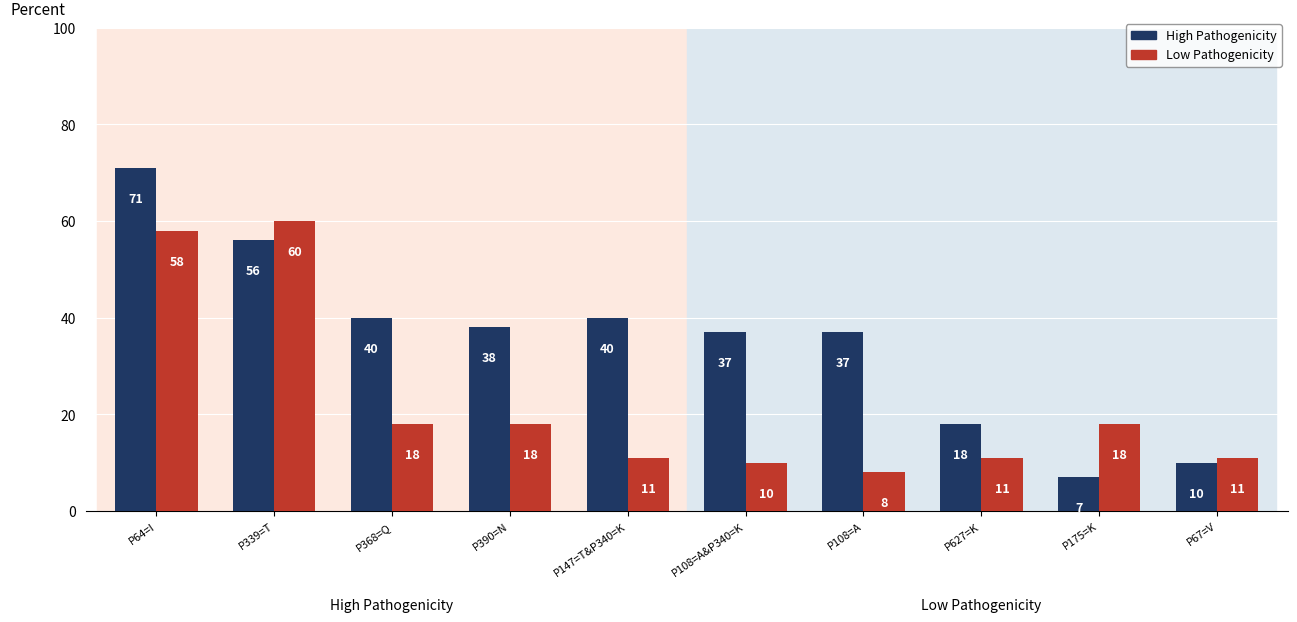

Is it true that Low Pathogenicity equals 4 at P147=T&P340=K?

False